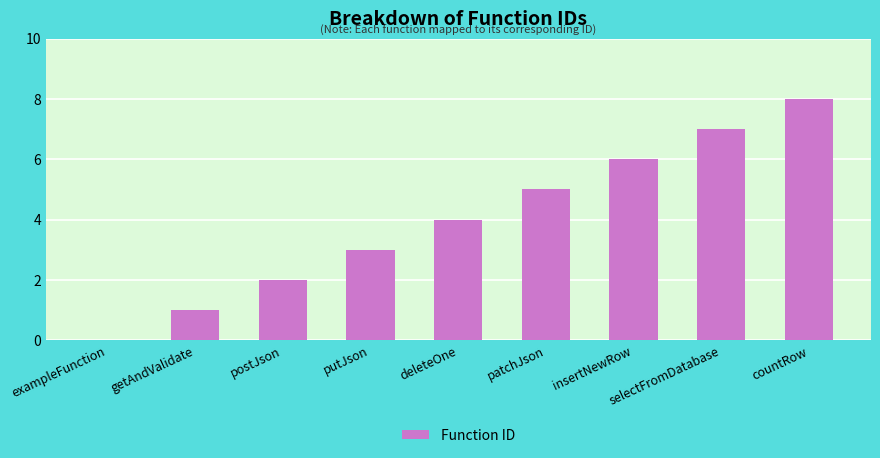

Is it true that the value at insertNewRow is 2?

False